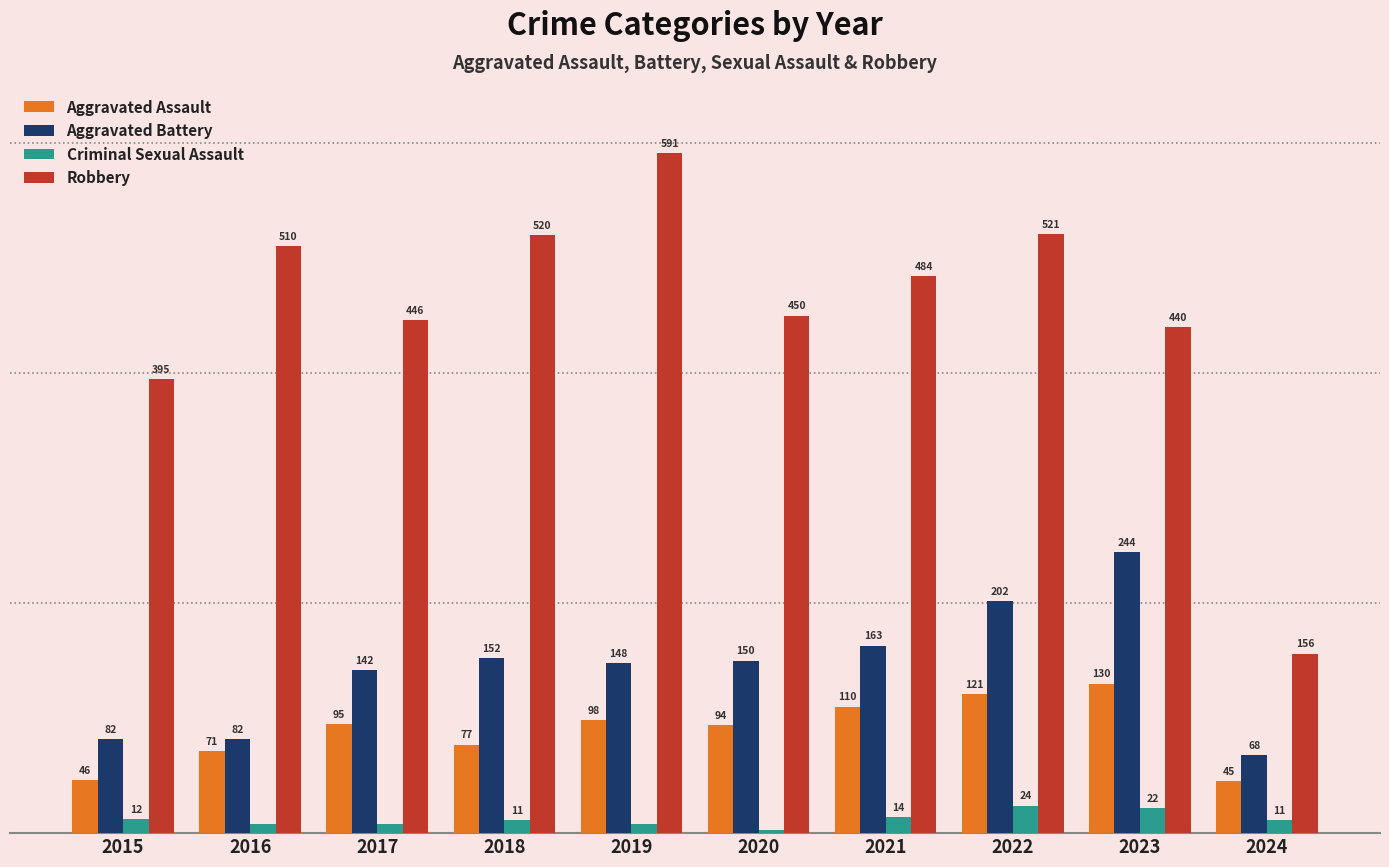

List the series in order of their peak value, lowest first.

Criminal Sexual Assault, Aggravated Assault, Aggravated Battery, Robbery